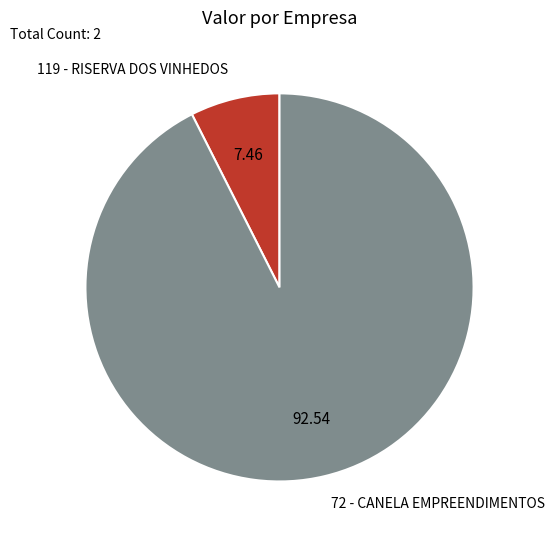

Is it true that 72 - CANELA EMPREENDIMENTOS is 93% of the pie?

True